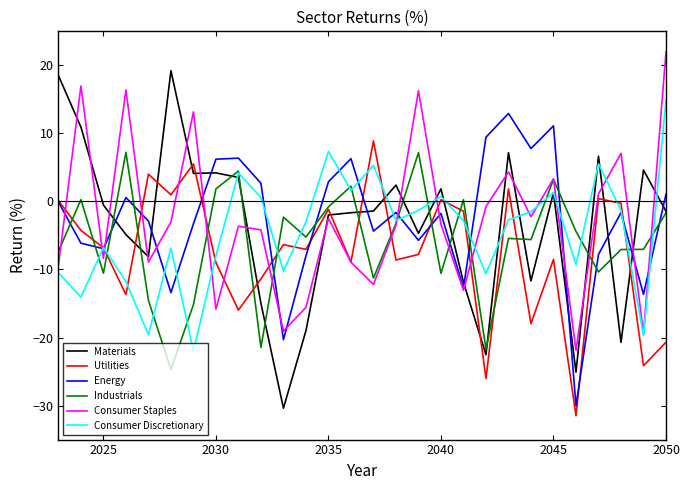

Which series has the widest spread of values?

Materials